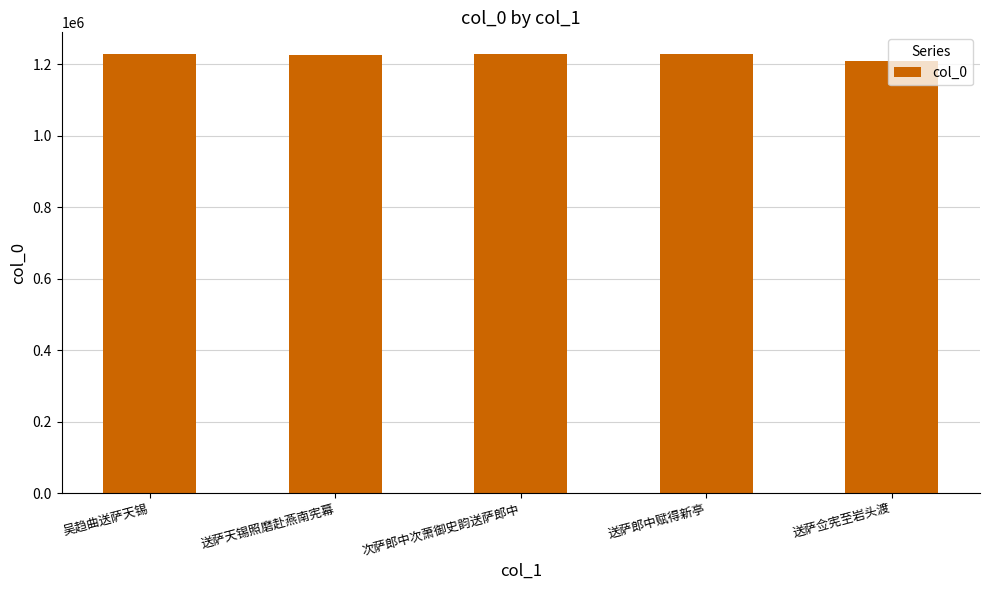

Does the chart contain any negative values?

No